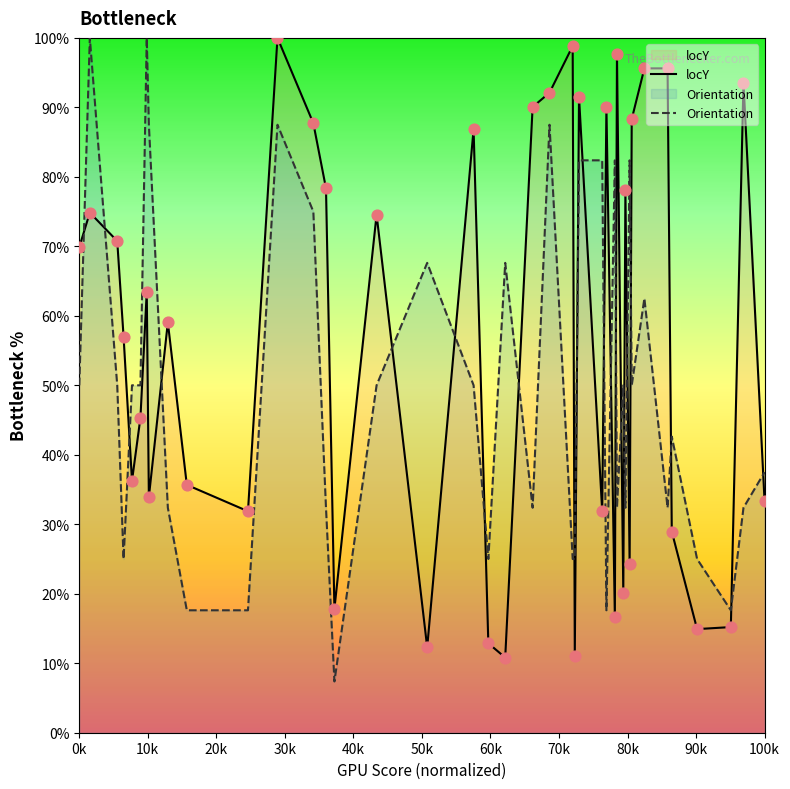

Which series has the largest total across all categories?

locY